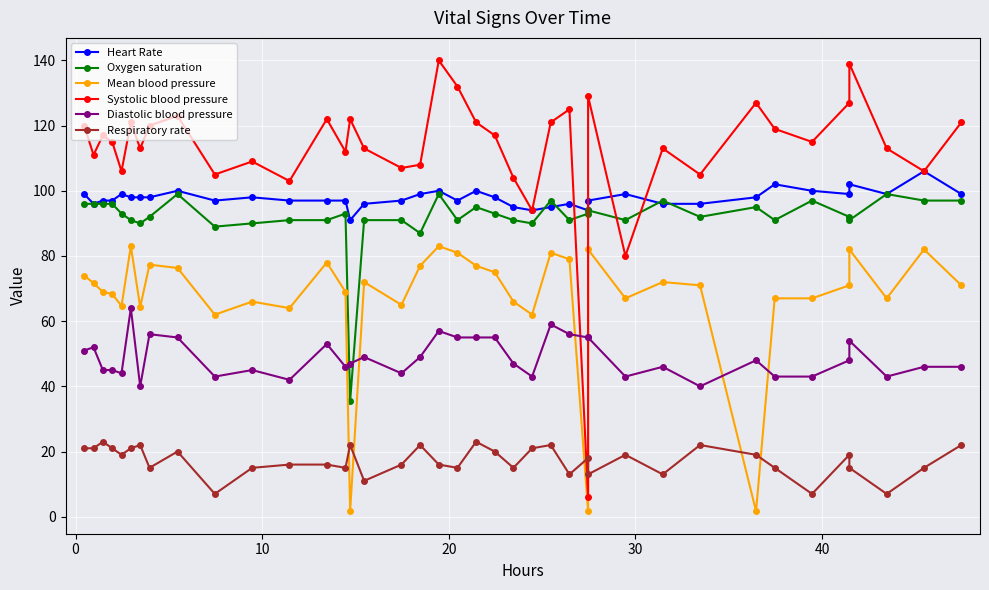

What is the difference between the second highest and minimum values in the Heart Rate series?

11.0